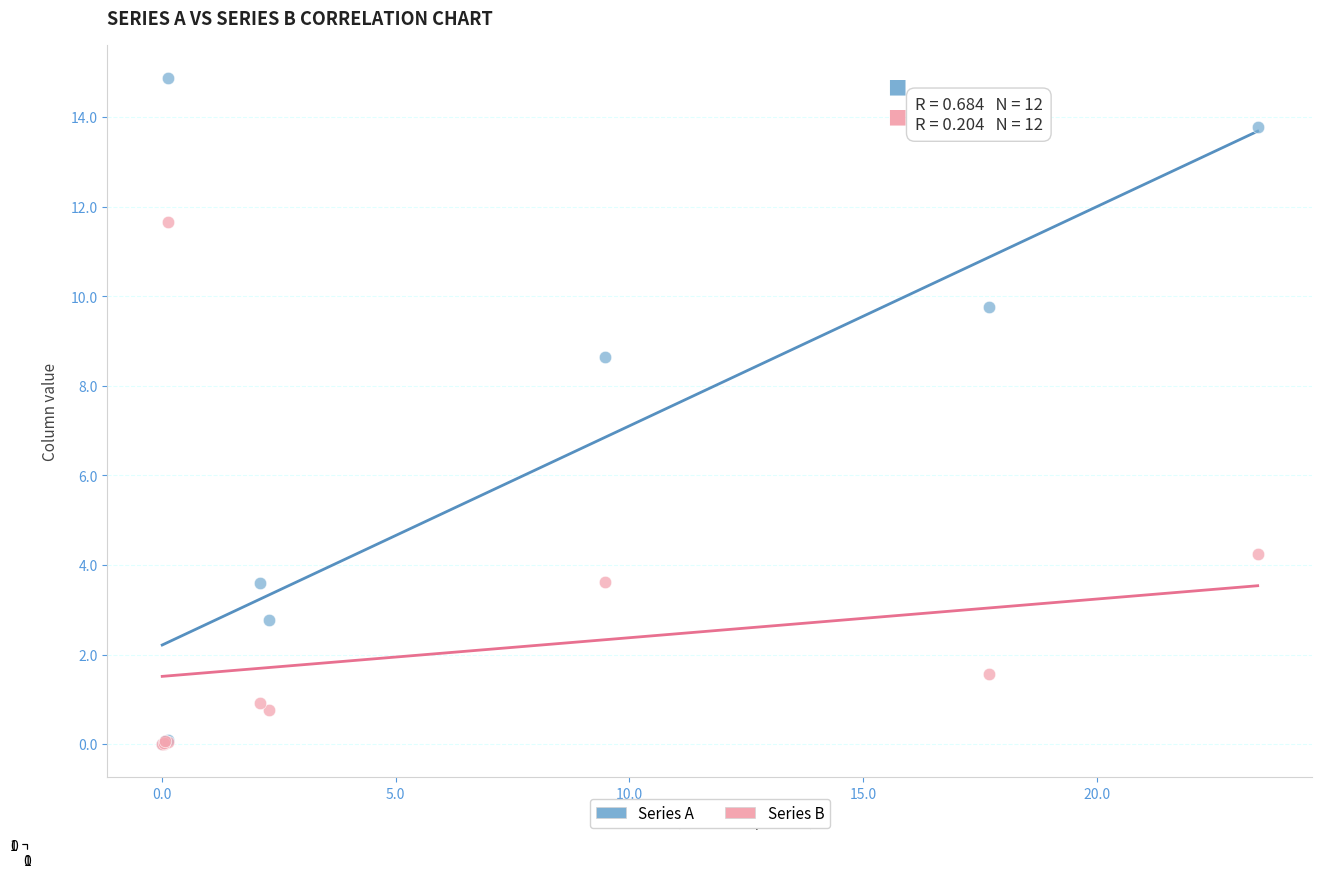

Across all series, what Y value is closest to 7?

8.7